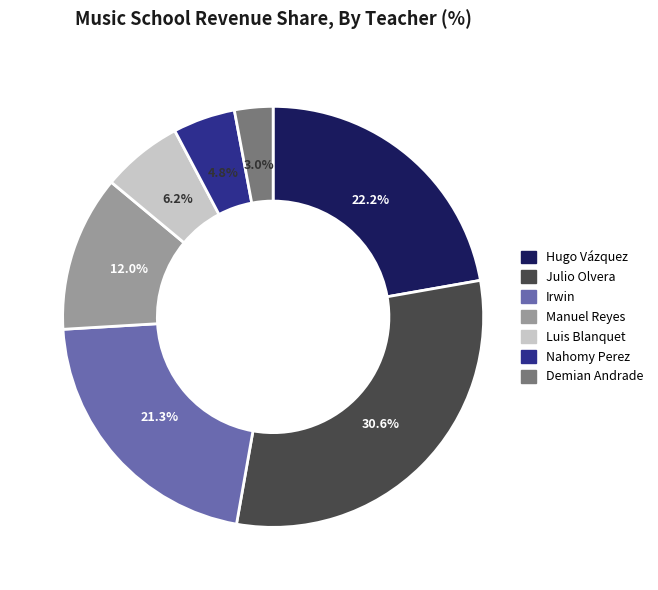

How many segments does this pie chart have?

7